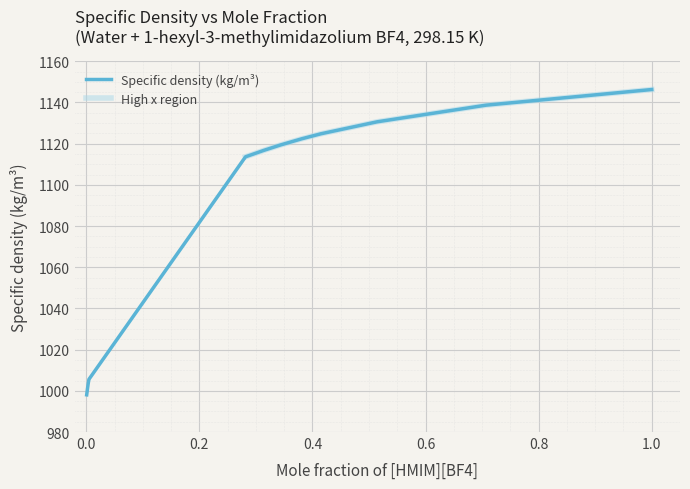

What is the maximum value shown in the chart?

1146.3